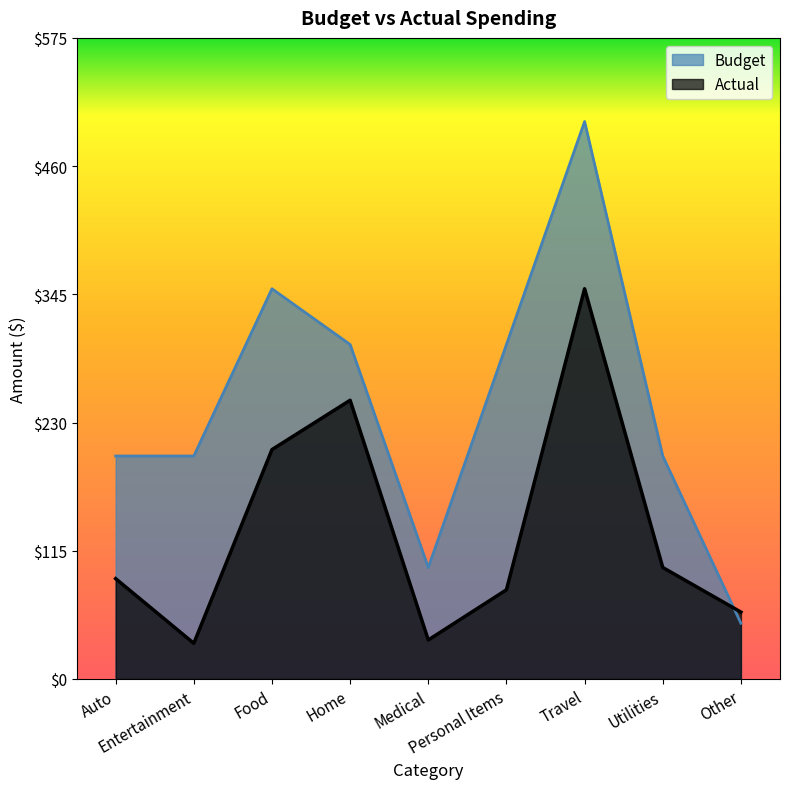

How many interior local valleys does the Actual series have?

2